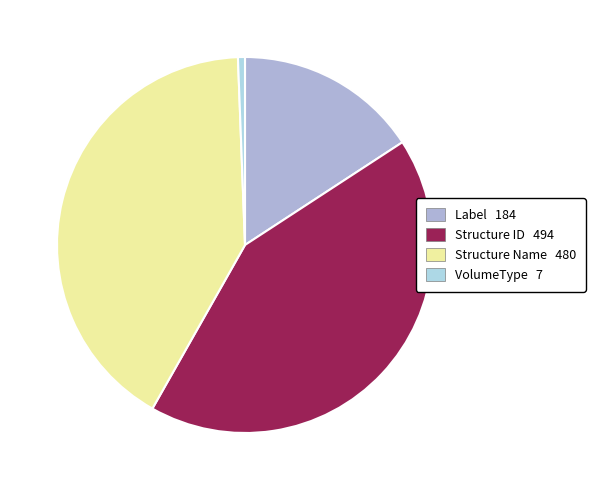

Rank the categories by value from lowest to highest.

VolumeType, Label, Structure Name, Structure ID